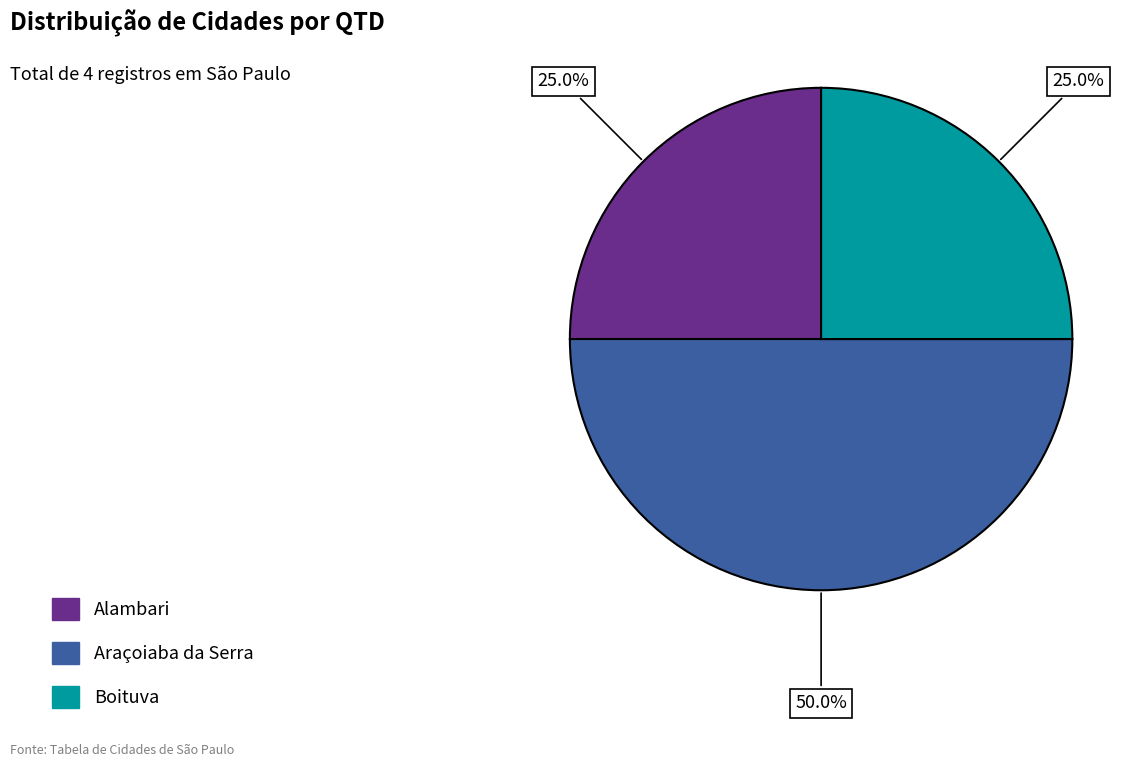

To the nearest percent, what is the difference between the largest and smallest slice percentages?

25%